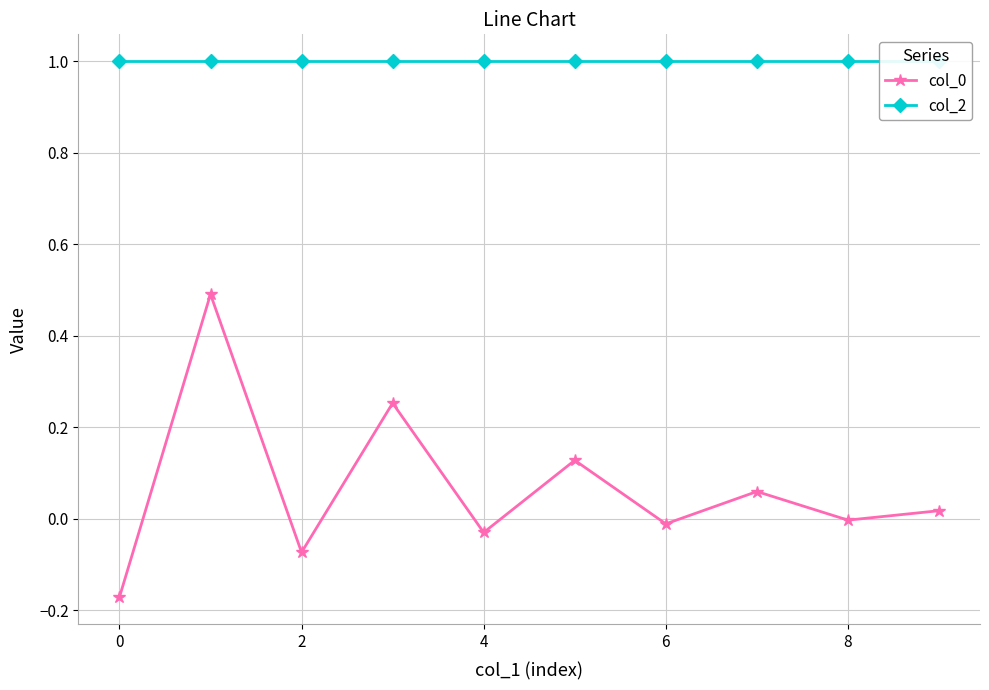

True or false: col_2 and col_0 intersect in this chart.

False